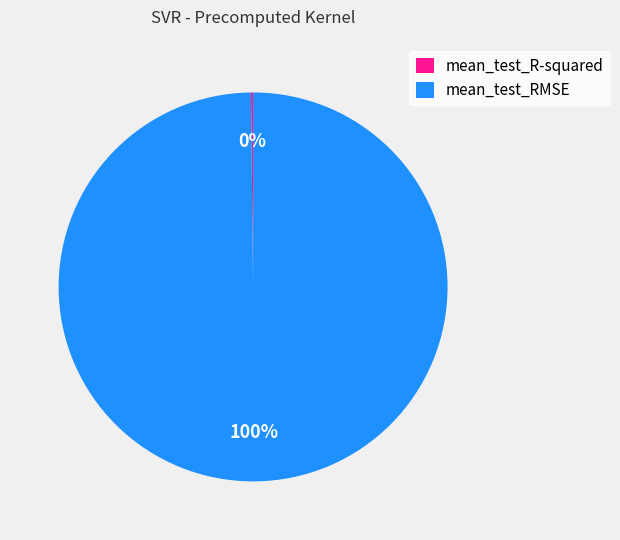

What percentage is the mean_test_RMSE slice, to the nearest percent?

100%